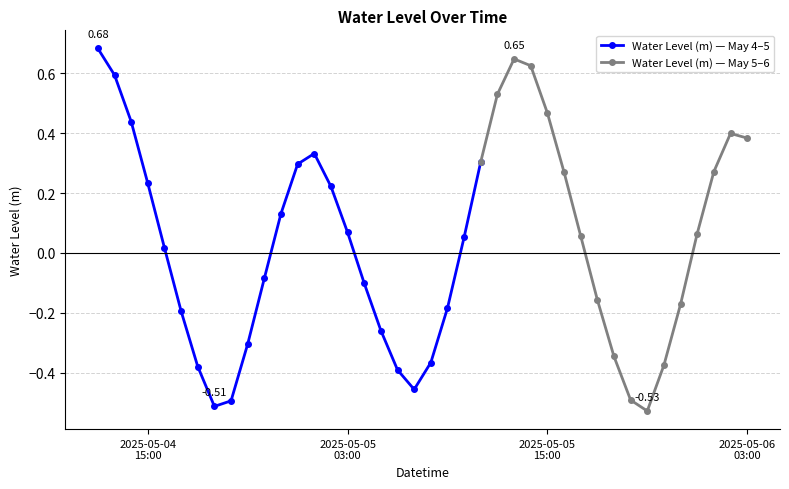

True or false: Water Level (m) — May 4–5 has more than 2 interior local peaks.

False